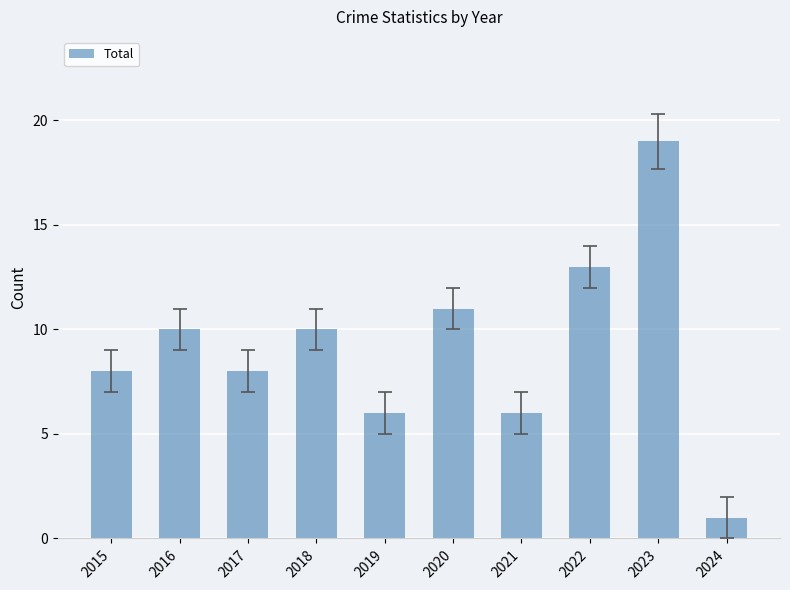

What is the maximum value shown in the chart?

19